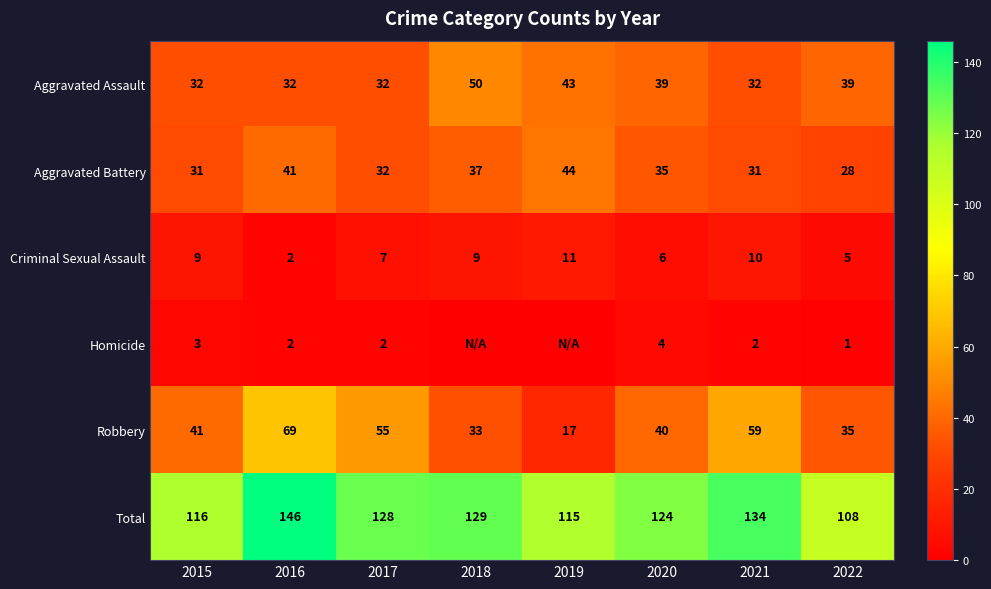

What is the average value of the Aggravated Battery series?

35